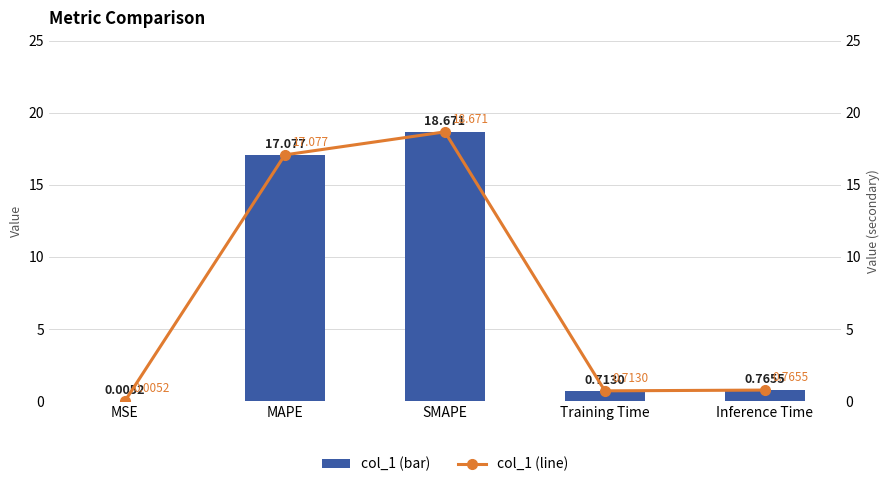

Is the value of col_1 (bar) at MAPE greater than the value of col_1 (line) at MAPE?

No